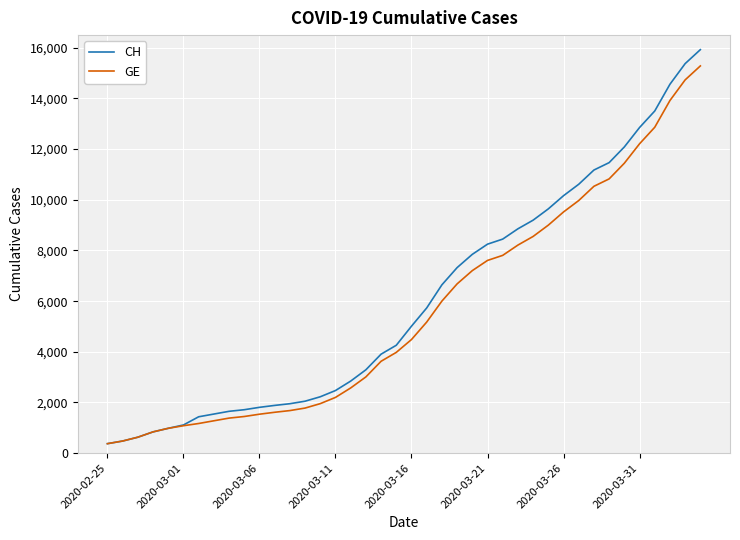

What is the highest value of the CH series?

15926